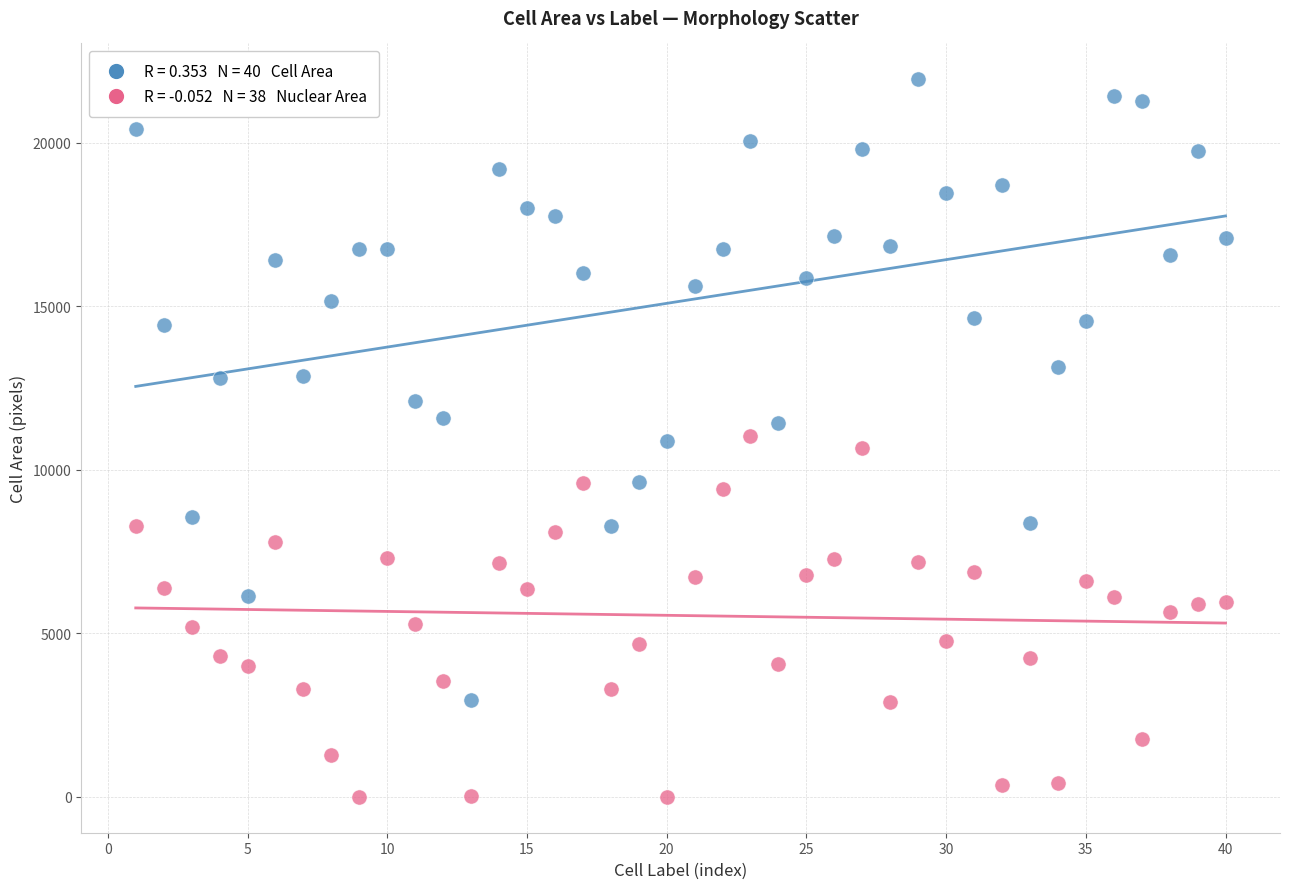

Across all data points, what is the range of X values (max minus min)?

39